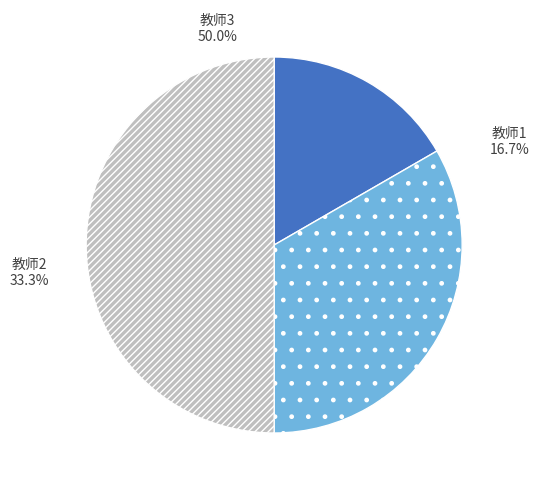

How many segments does this pie chart have?

3